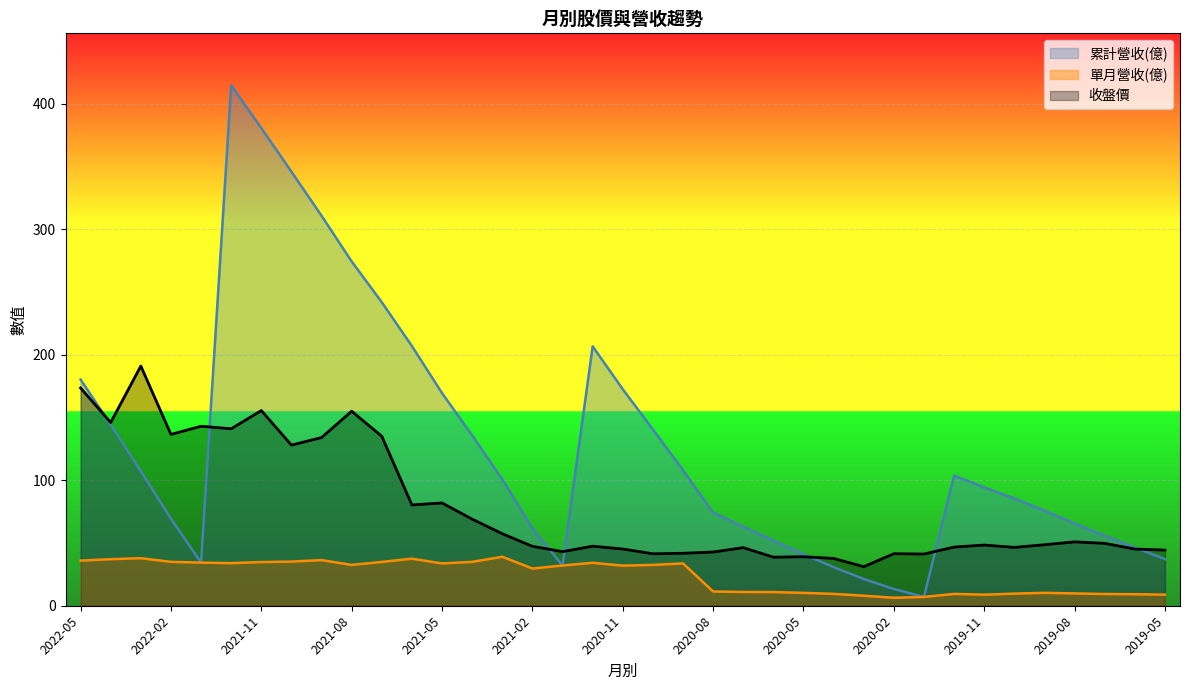

At which category is the sum across all series the highest?

2021-12